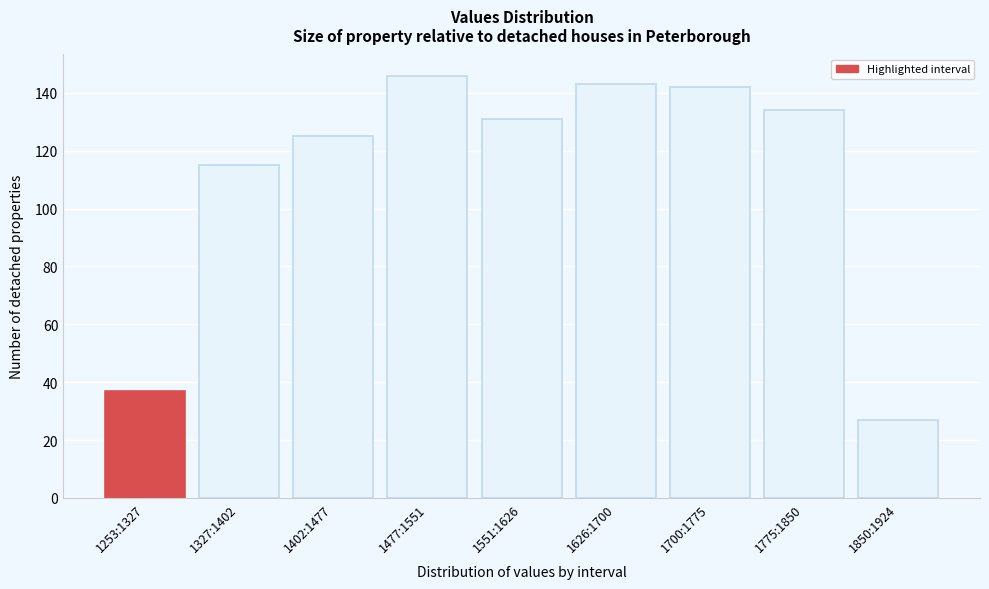

Reading left to right, what are all the values shown in this chart?

37	115	125	146	131	143	142	134	27